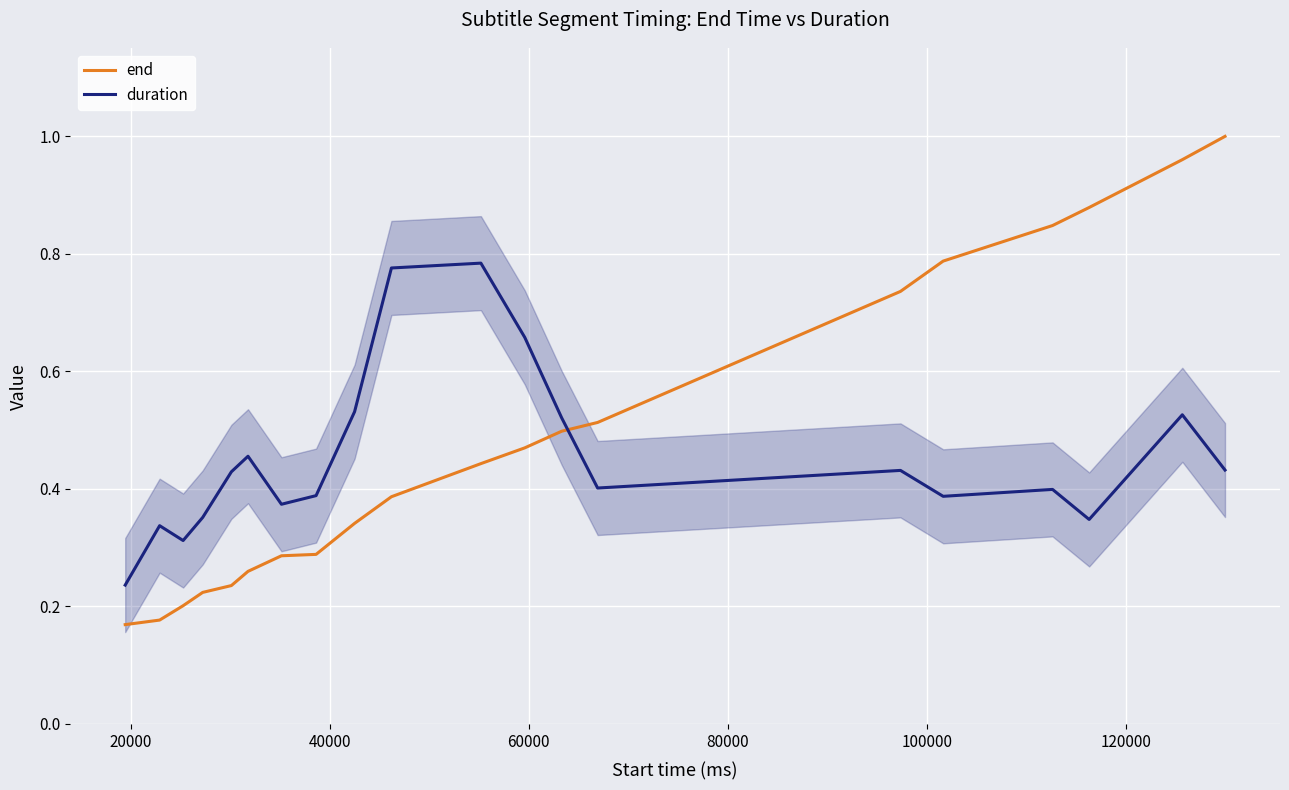

Which series ends up on top after the final intersection of end and duration?

end